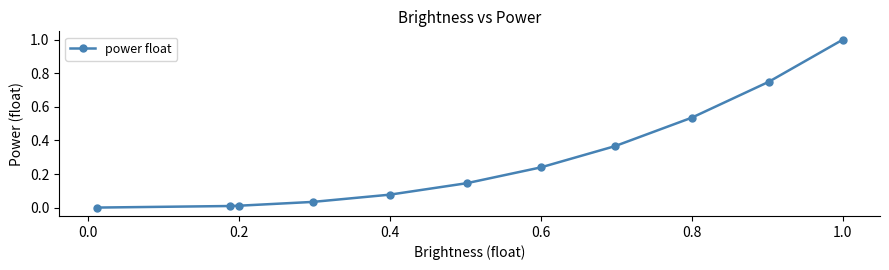

What is the difference between the maximum and minimum values?

1.0